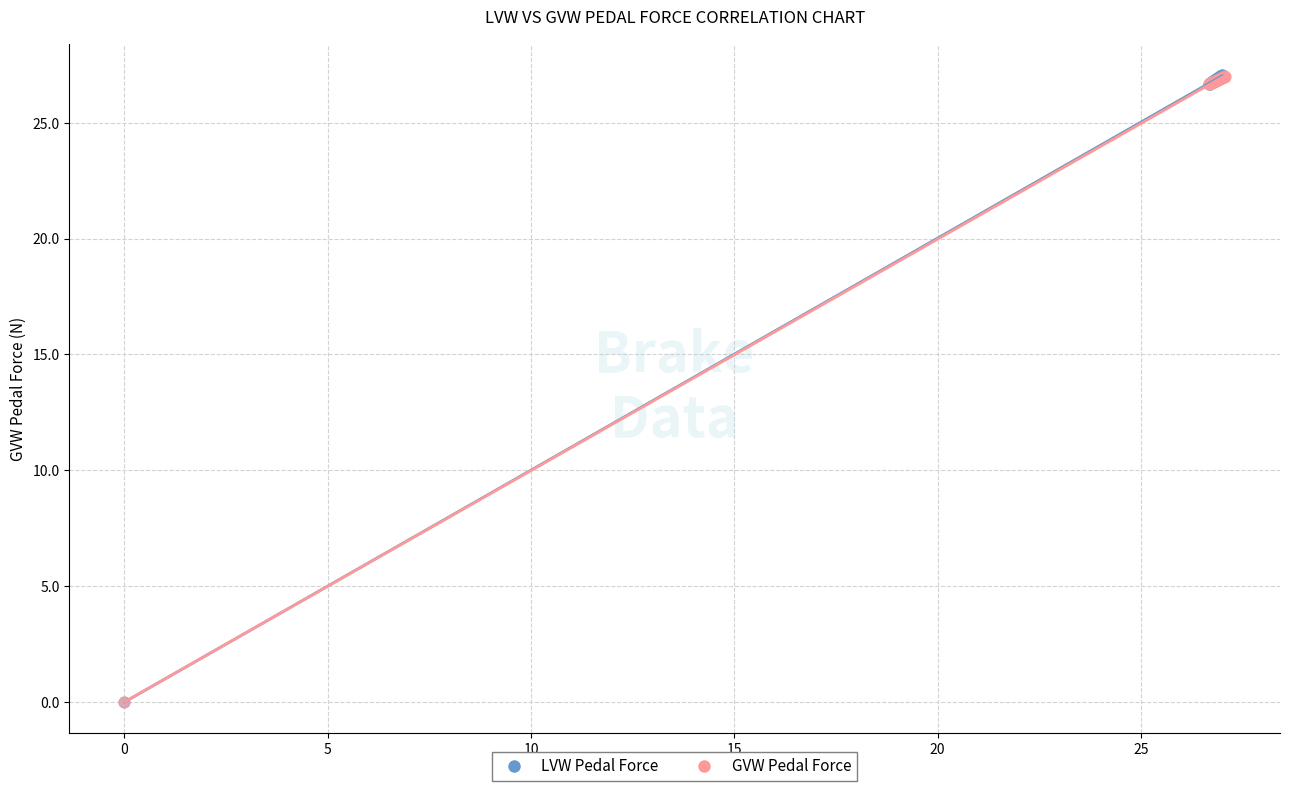

What are all the series names shown in the legend?

LVW Pedal Force, GVW Pedal Force